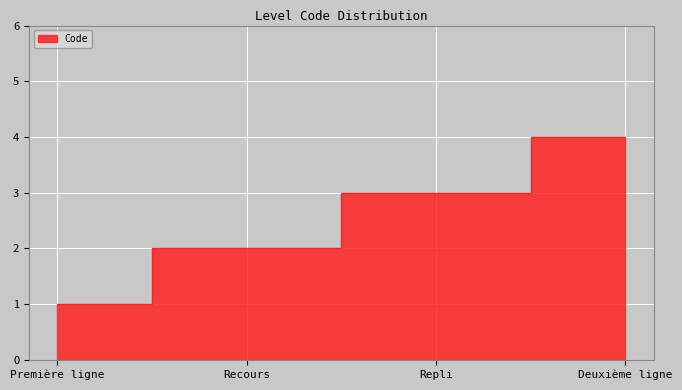

What is the difference between the second highest and minimum values?

2